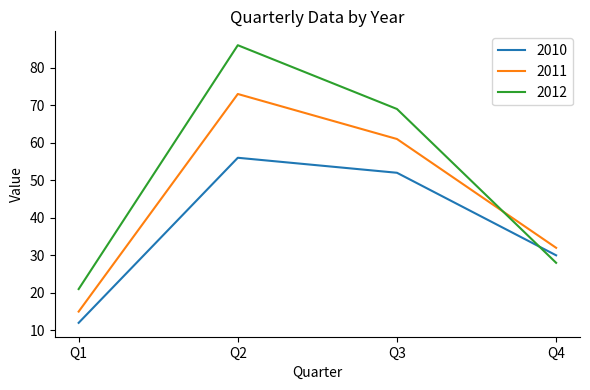

What is the sum of all 2010 values?

150